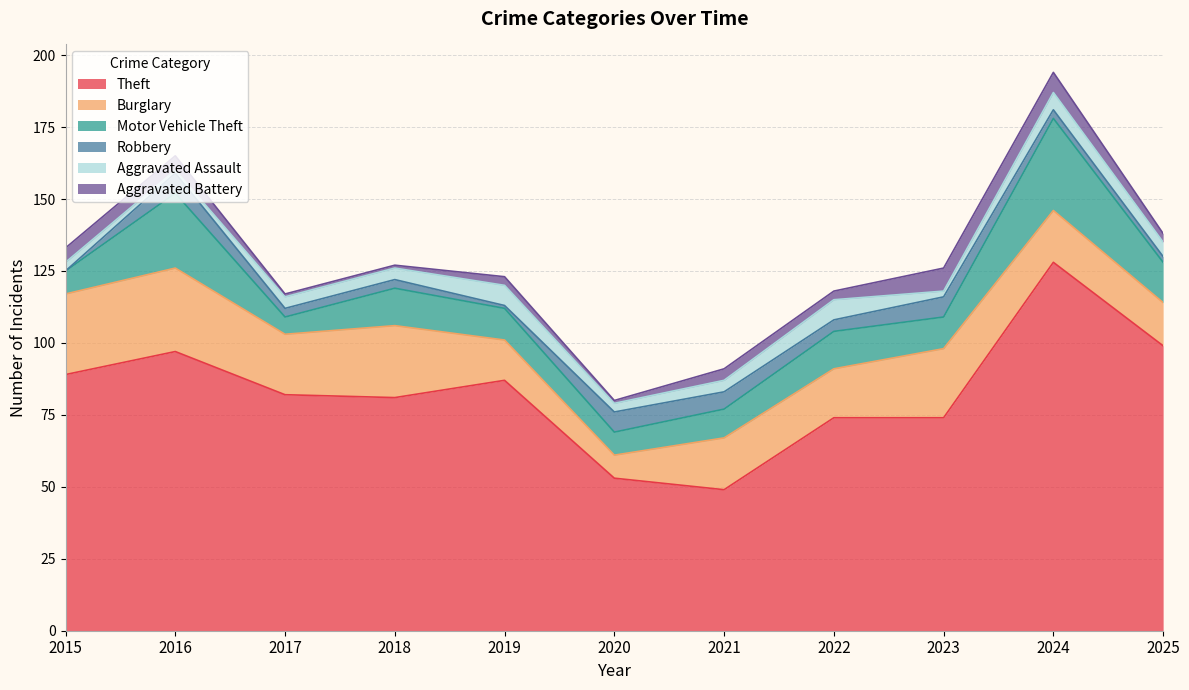

What is the total value across all series at 2025?

138